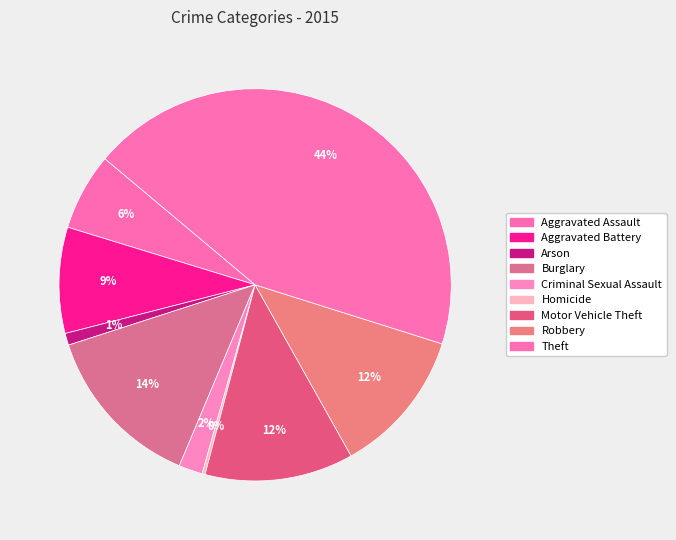

Which slice is the smallest?

Homicide